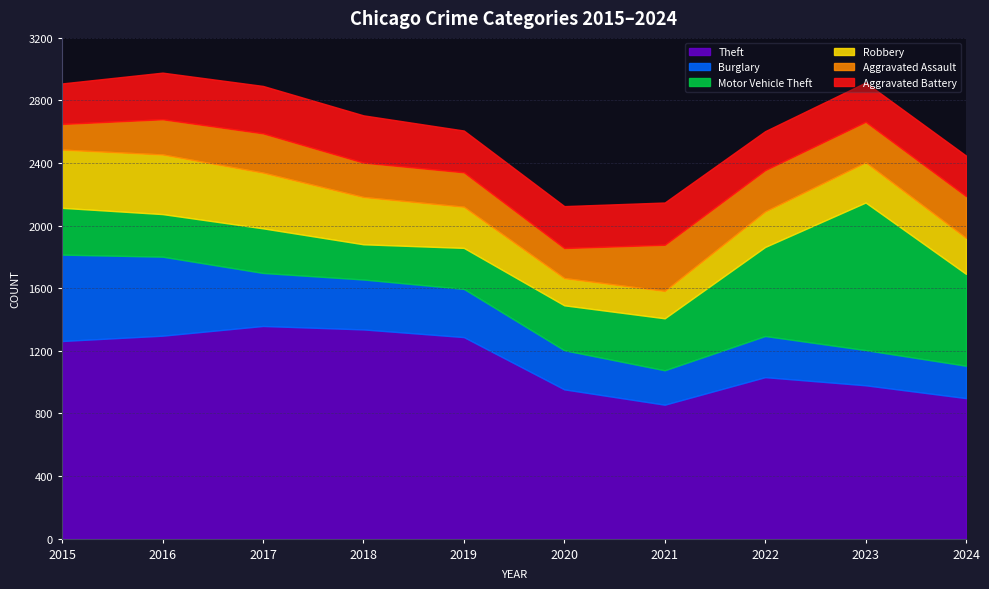

How many distinct data groups are displayed?

6